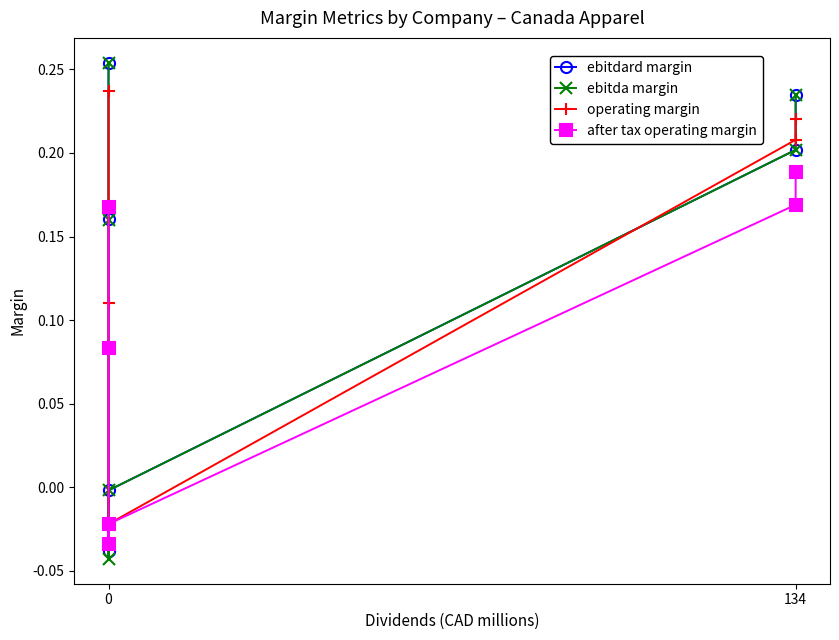

Rank the series at 0 from lowest to highest value.

after tax operating margin, operating margin, ebitdard margin, ebitda margin